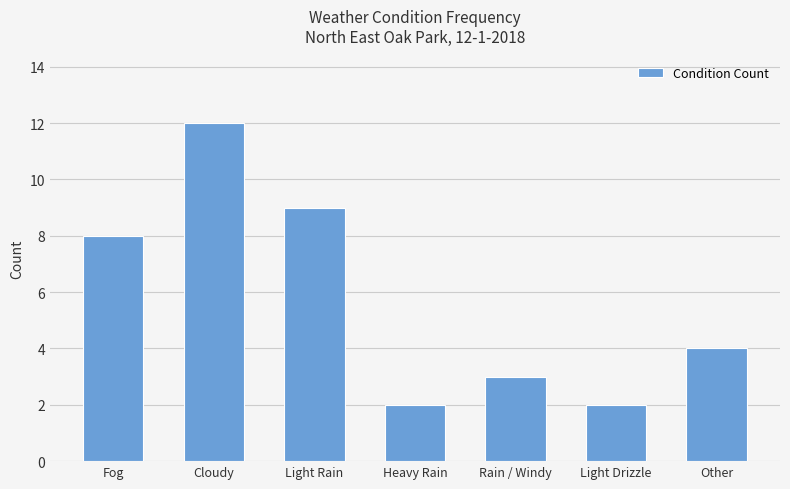

Does the chart contain any negative values?

No